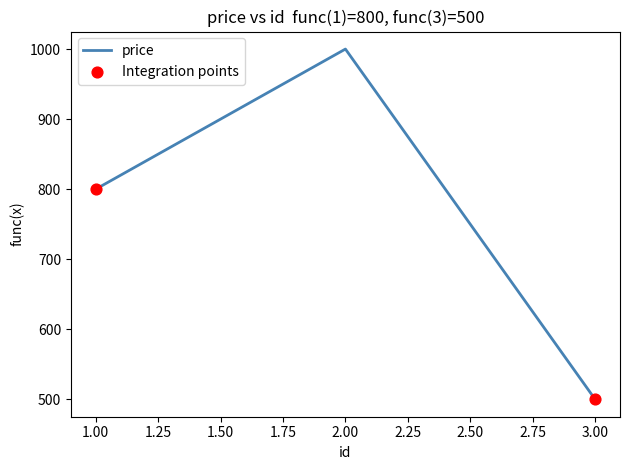

What is the change in value from 1.00 to 2.00?

+200